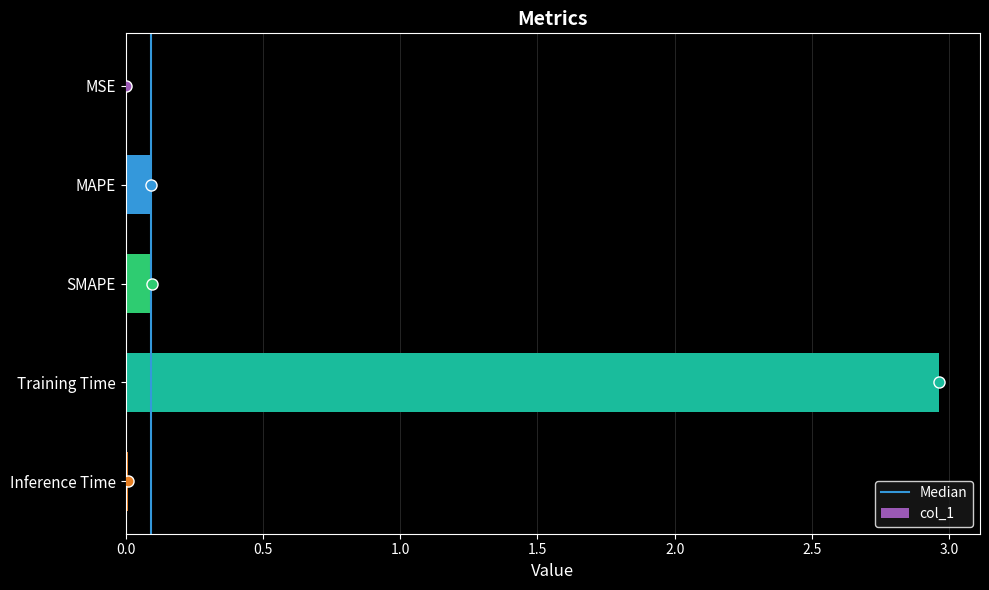

Which label corresponds to the largest value in the chart?

Training Time